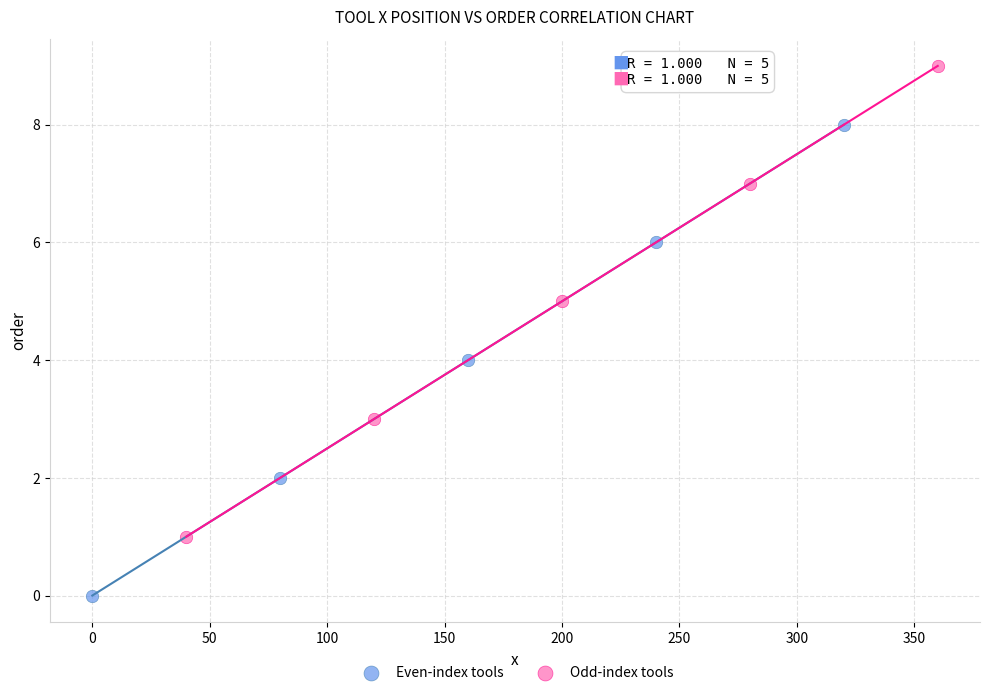

What are all the series names shown in the legend?

Even-index tools, Odd-index tools